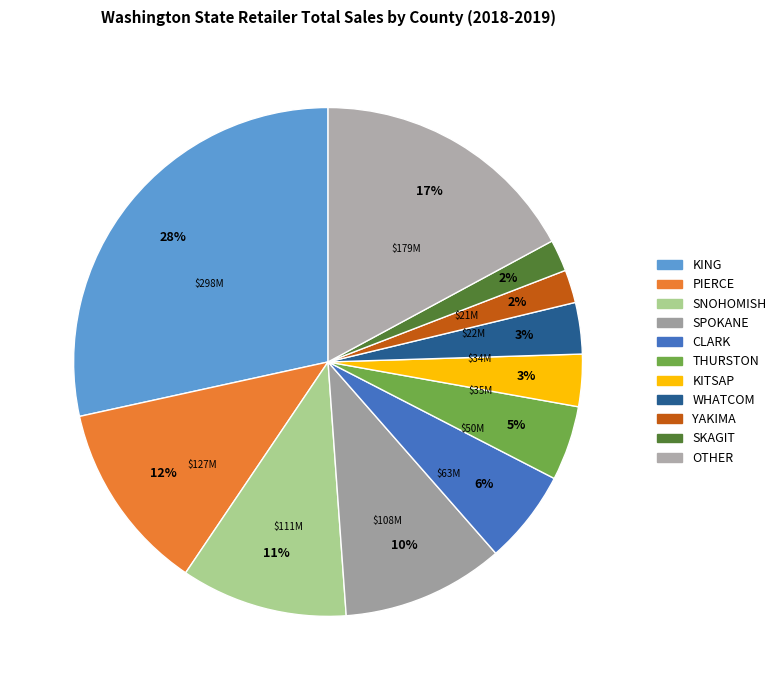

How many segments does this pie chart have?

11